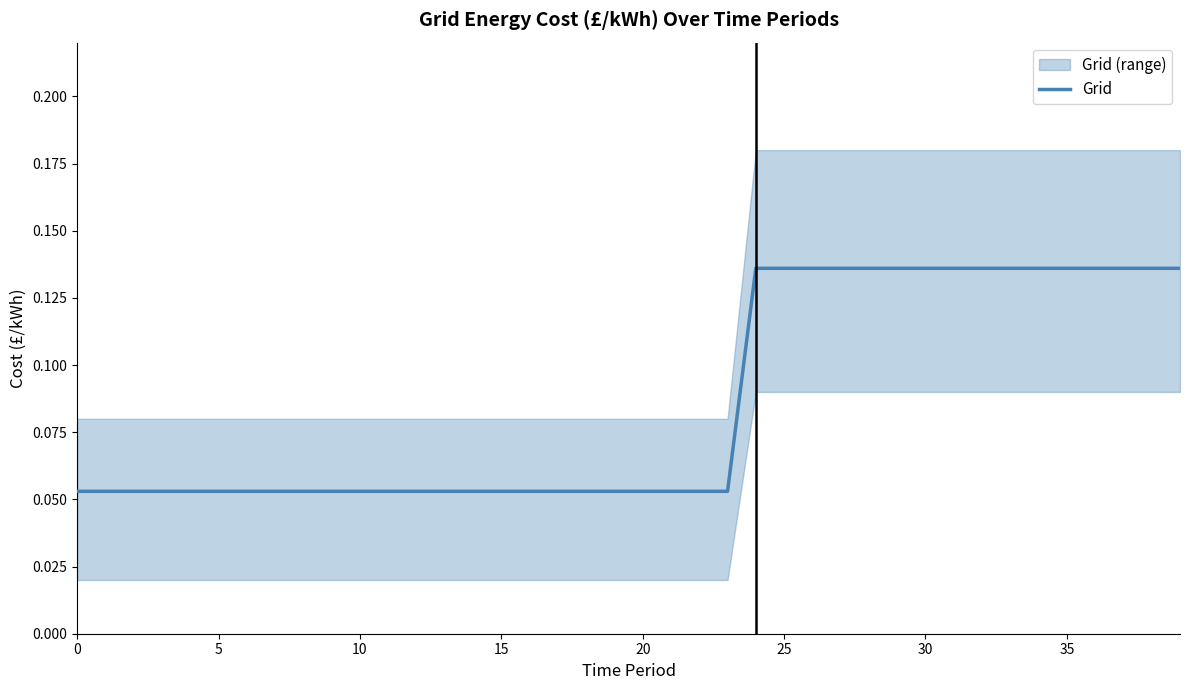

How many distinct data groups are displayed?

1